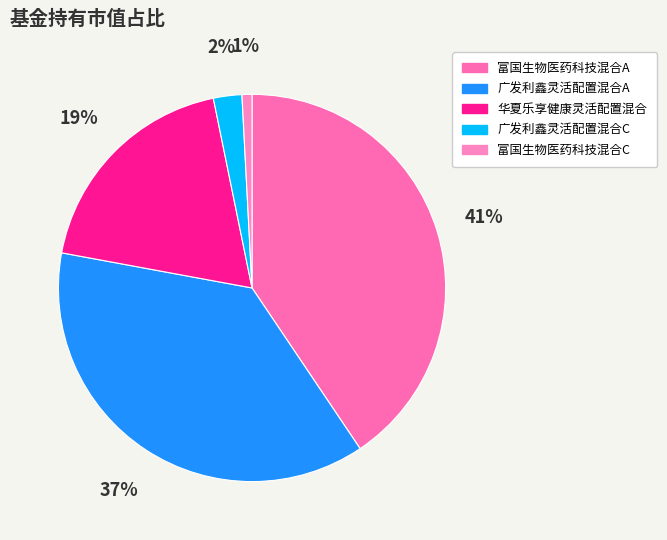

How many segments does this pie chart have?

5